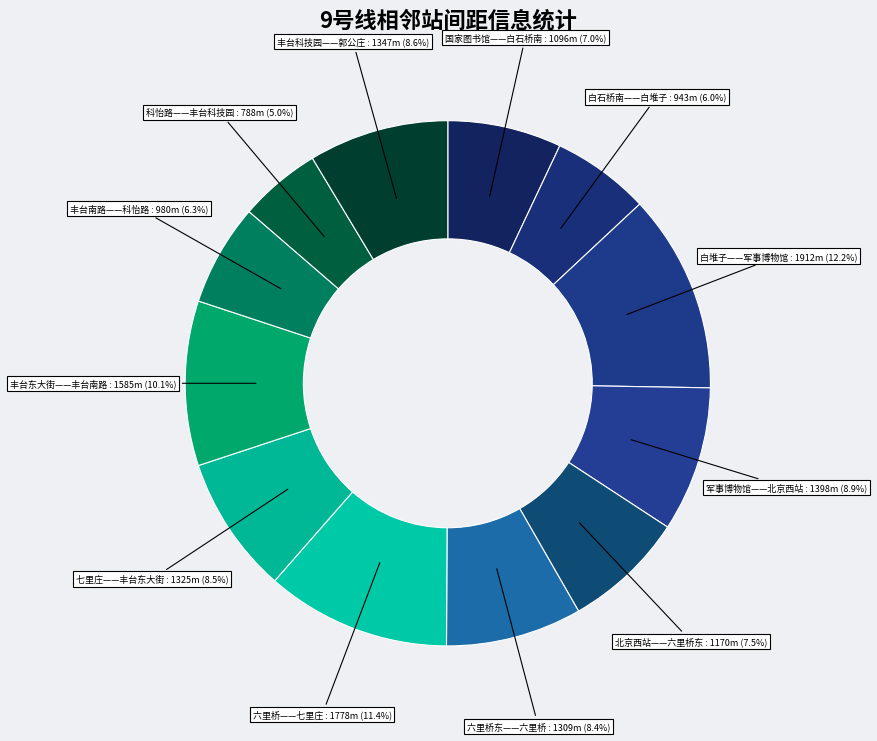

How many slices are in this pie chart?

12